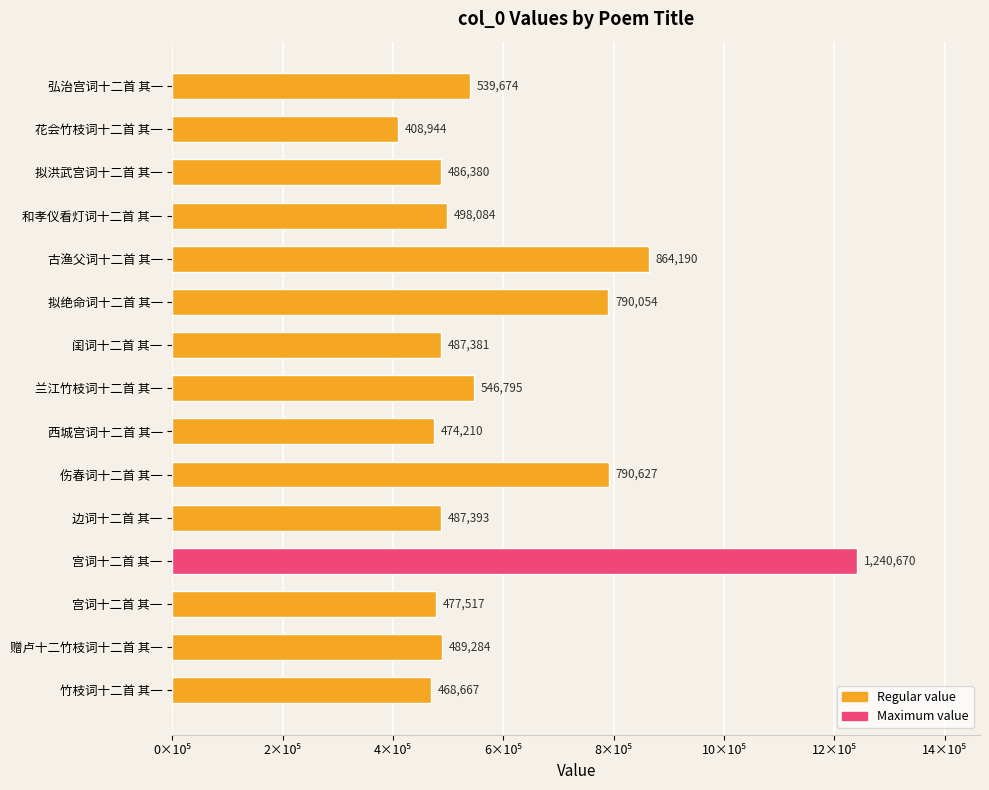

Are the bars horizontal?

Yes